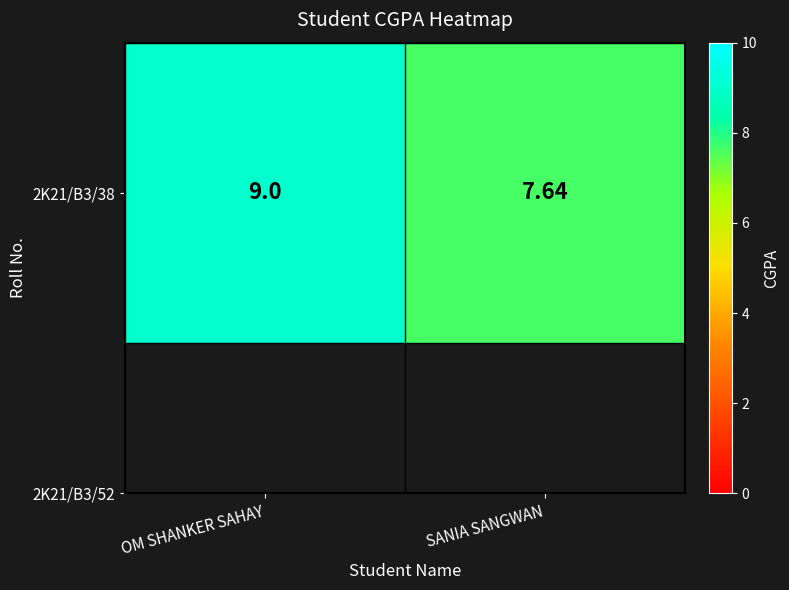

What is the approximate value at SANIA SANGWAN?

7.6